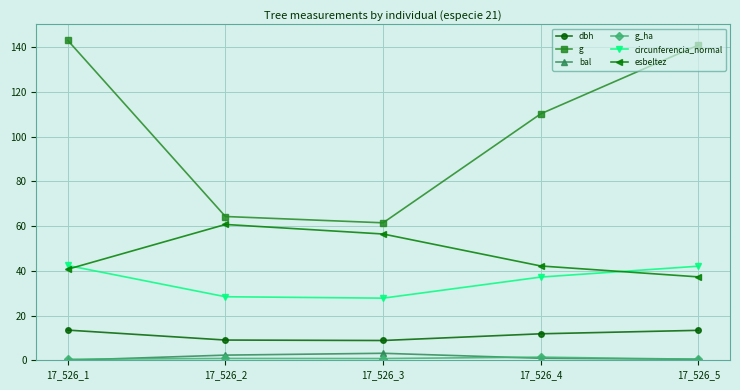

True or false: bal and g intersect in this chart.

False